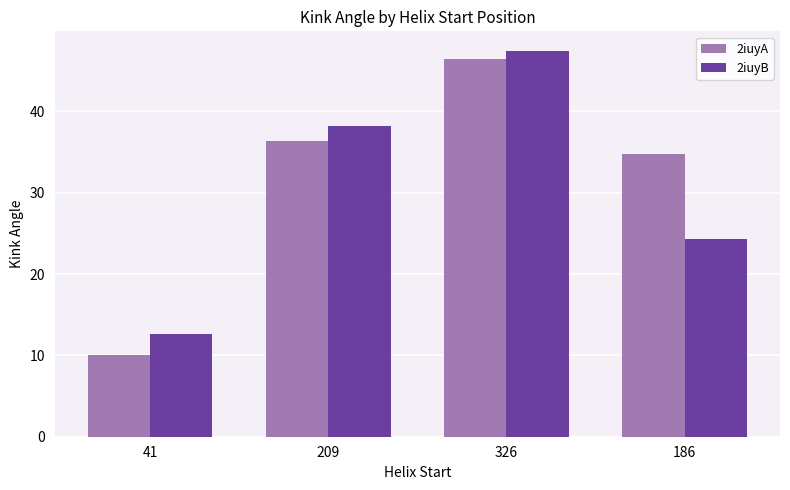

What is the minimum value shown in the chart?

10.0